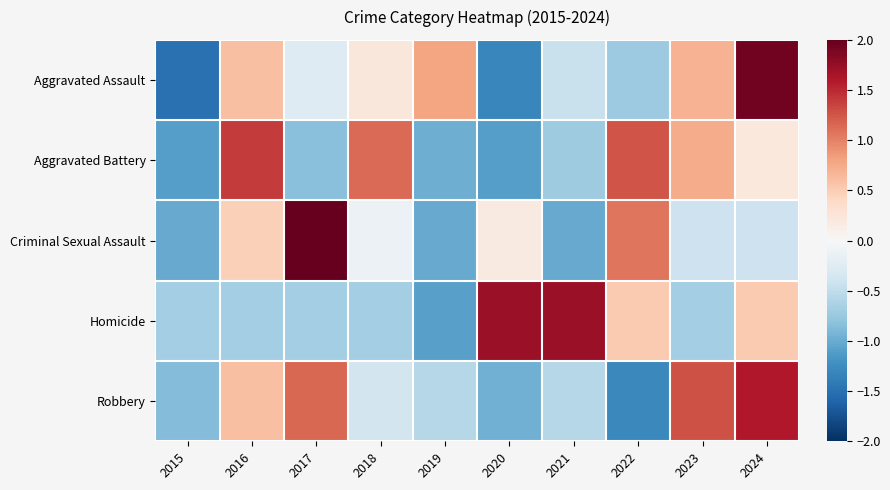

How many data points does each series have?

10